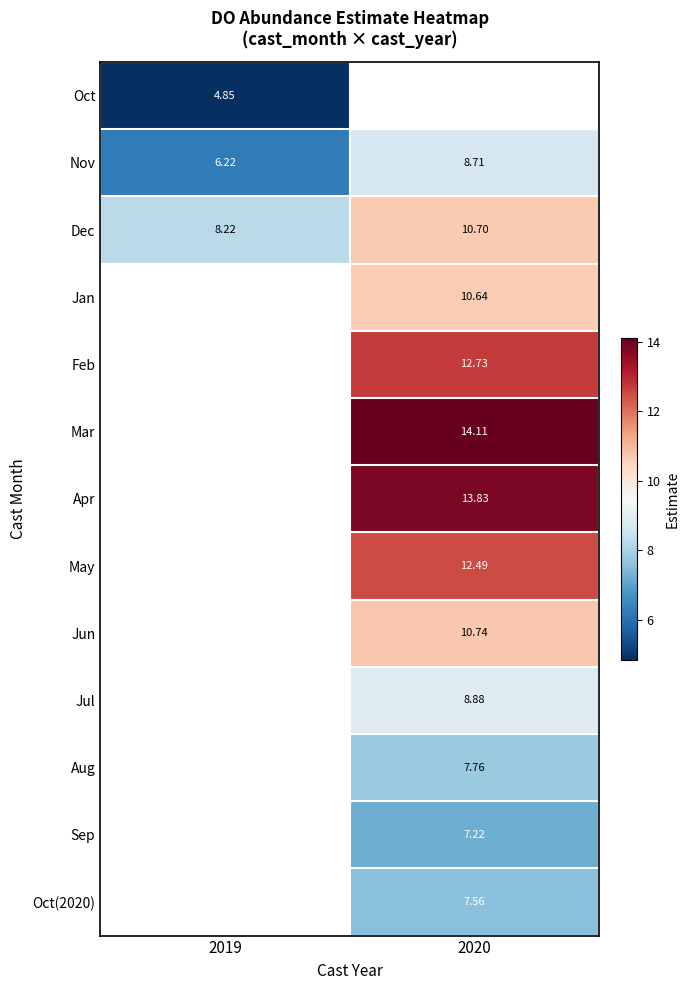

Is the value of Dec at 2020 greater than the value of Aug at 2020?

Yes